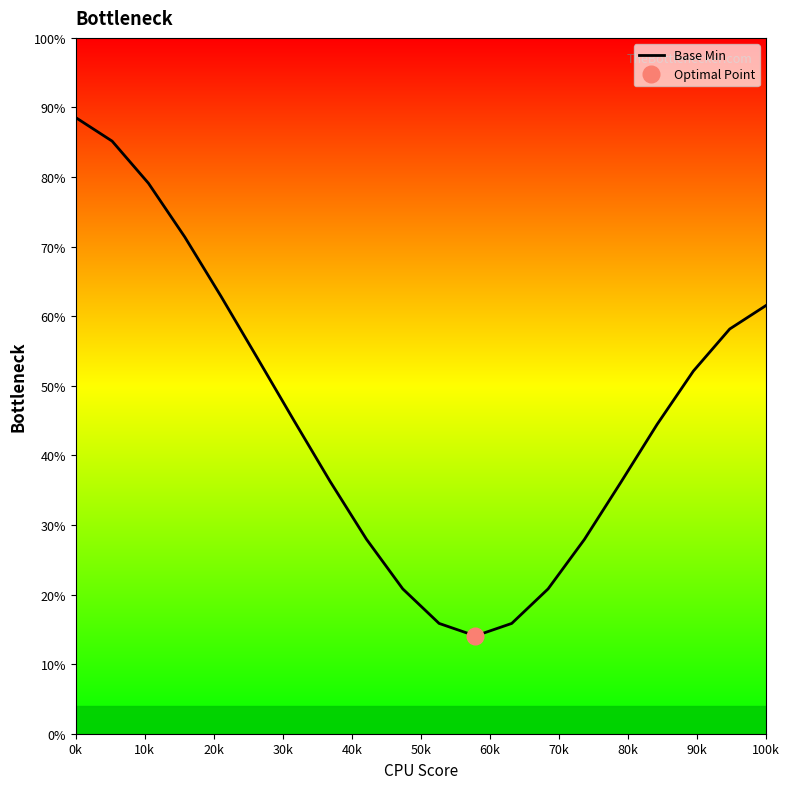

What is the highest value of the Base Min series?

88.5